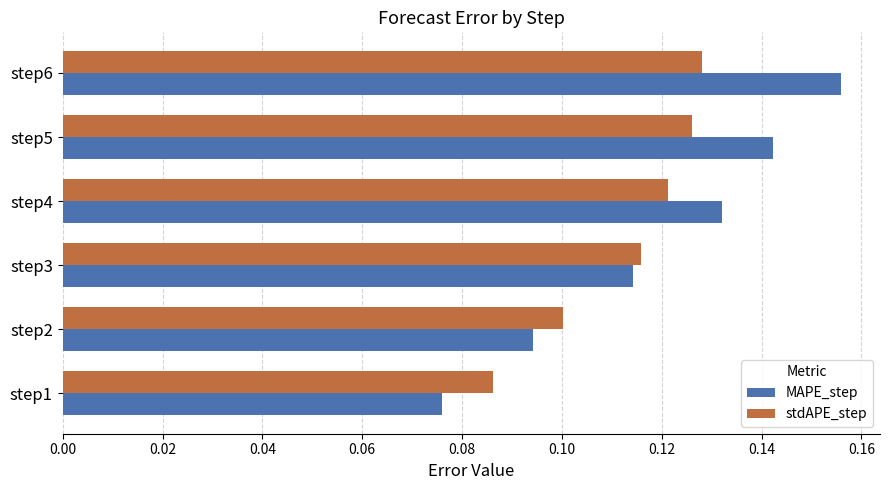

What is the sum of all stdAPE_step values?

0.7